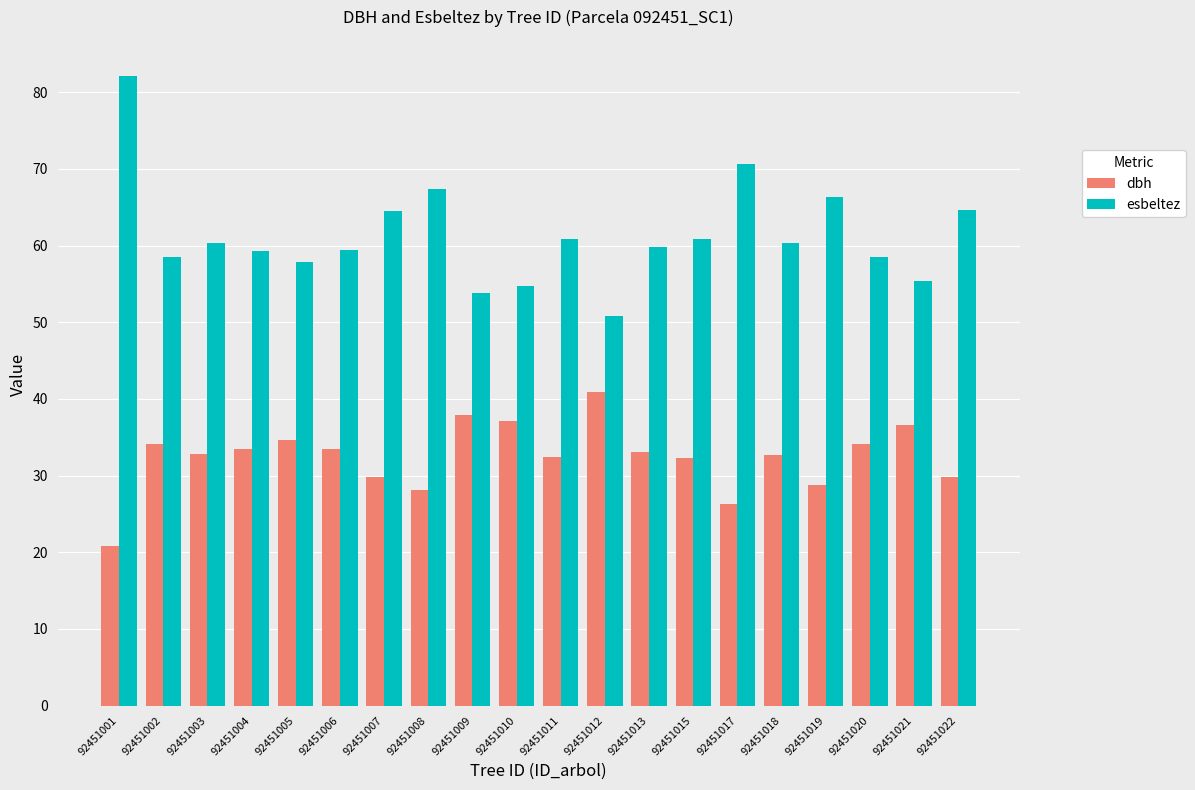

How many distinct data groups are displayed?

2